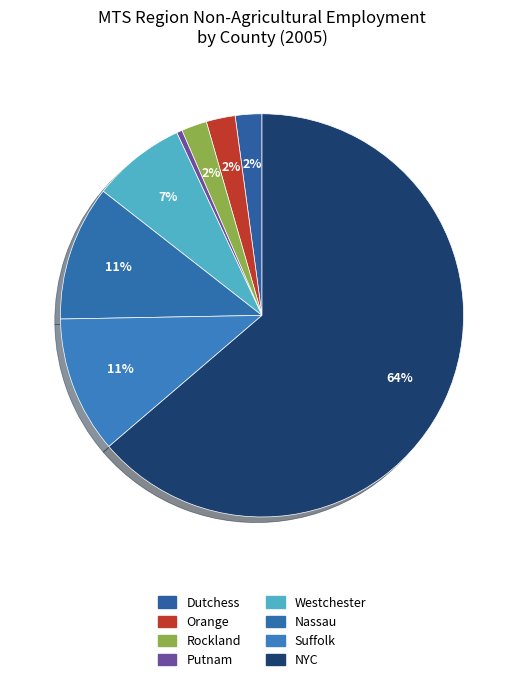

Rank the categories by value from highest to lowest.

NYC, Suffolk, Nassau, Westchester, Orange, Dutchess, Rockland, Putnam